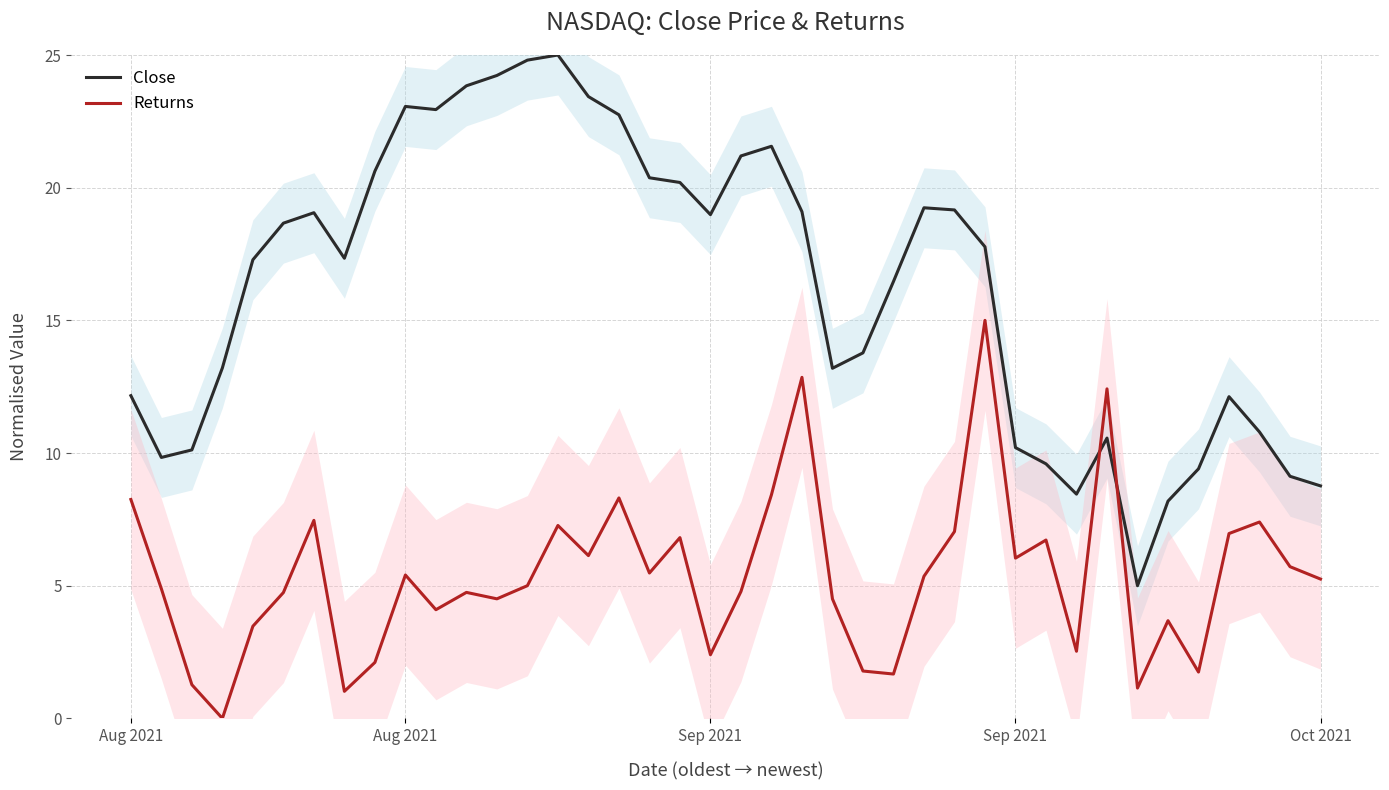

True or false: Returns and Close cross at least once.

True